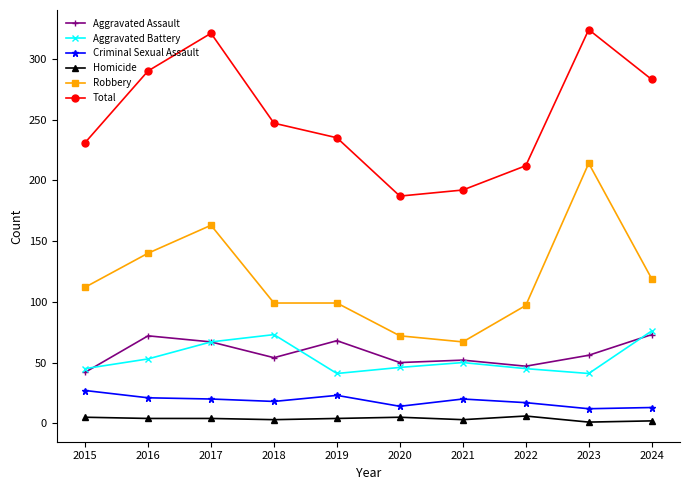

What is the sum of all Aggravated Battery values?

537